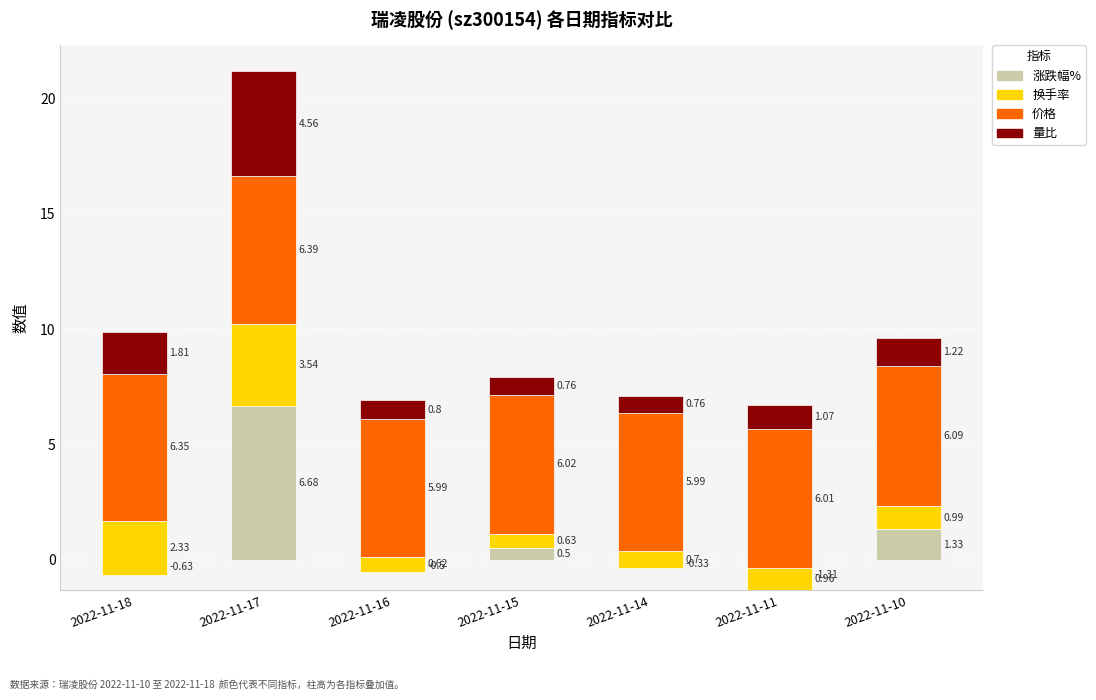

What are all the series names shown in the legend?

涨跌幅%, 换手率, 价格, 量比